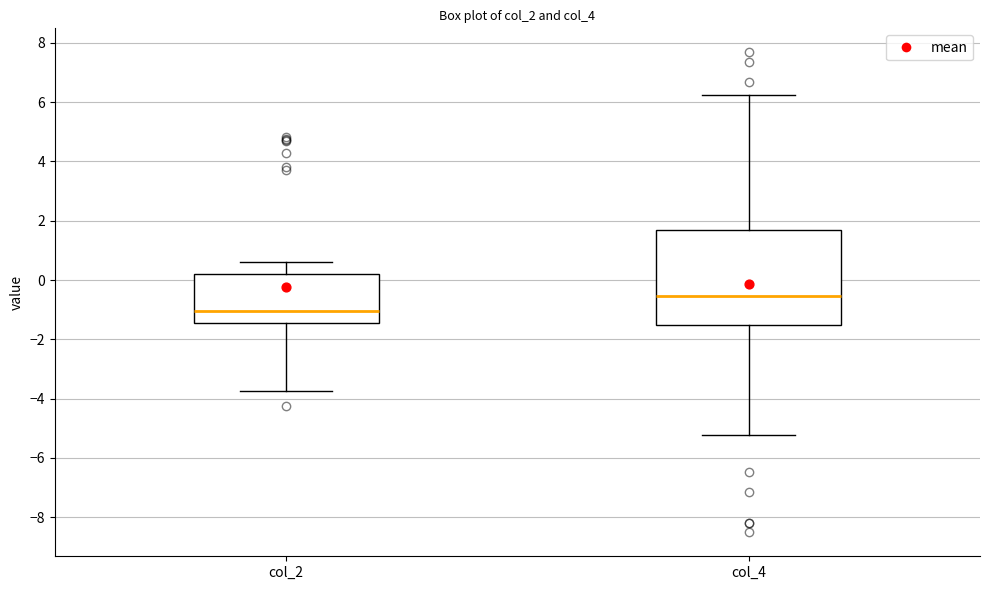

Reading left to right, transcribe this box plot: for each box, give where its median line is, the range the box spans, and where its two whiskers end, as read against the y-axis. The values are not printed on the chart, so give them approximately, as read against the axis.

col_2: median -1.0, box -1.4 to 0.2, whiskers -3.8 to 0.6
col_4: median -0.6, box -1.6 to 1.6, whiskers -5.2 to 6.2